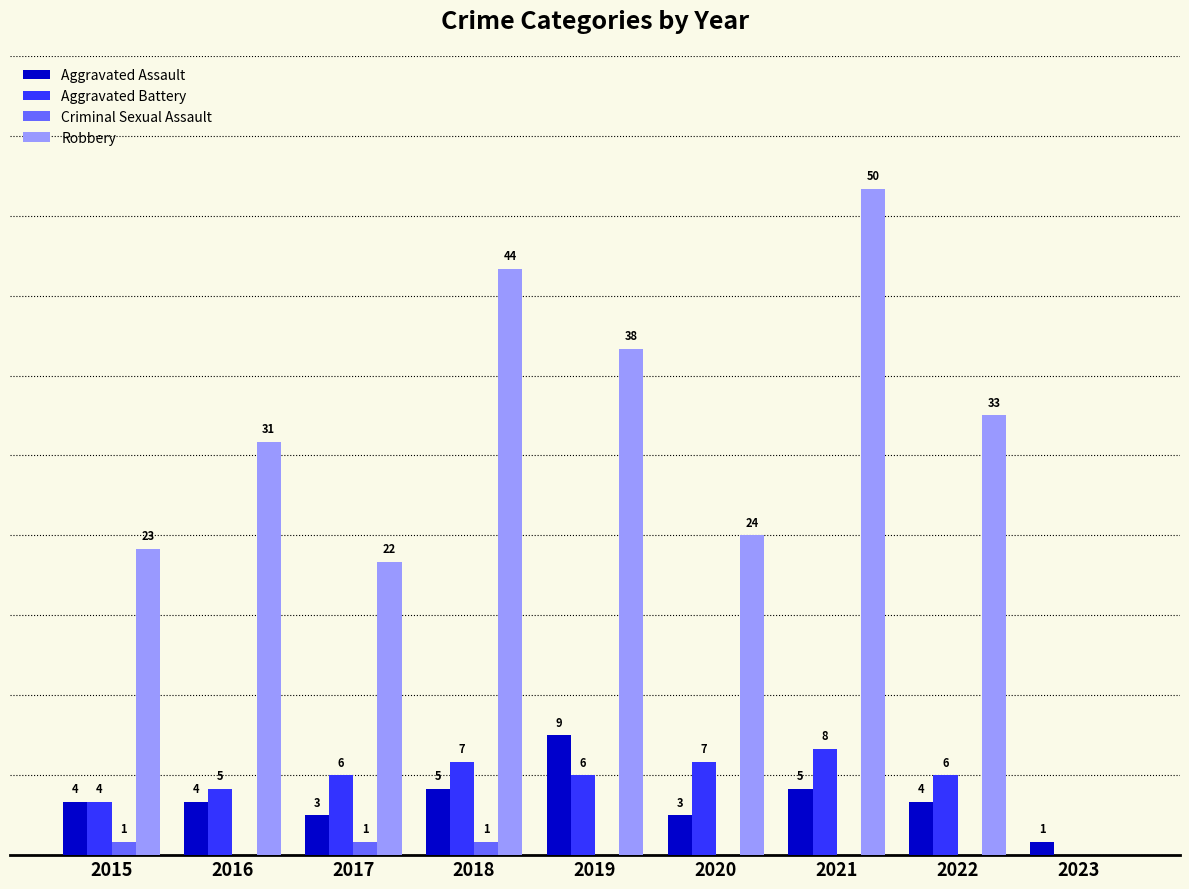

Which series changed the most between 2019 and 2021?

Robbery